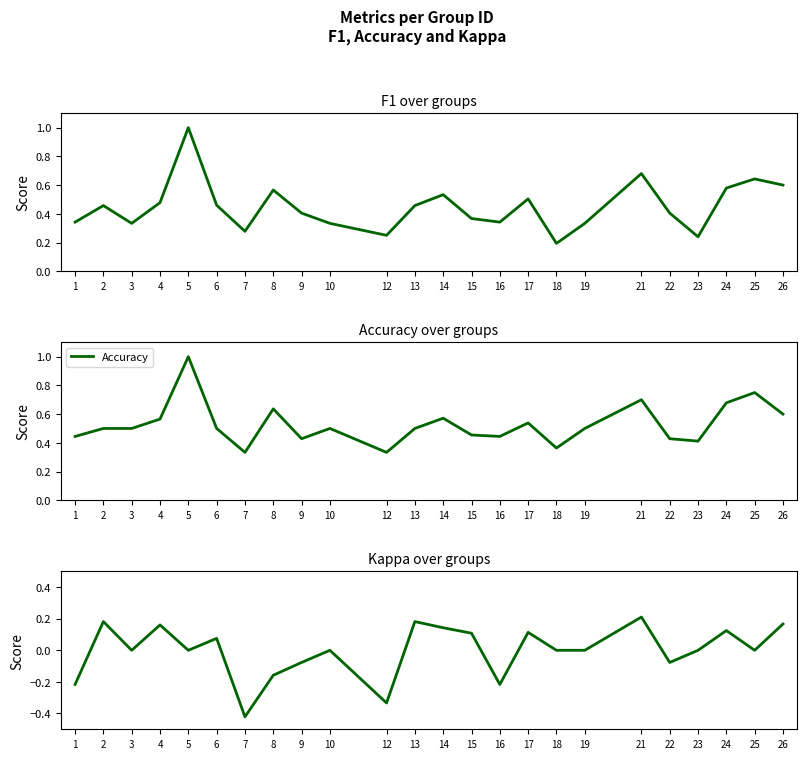

What is the spread (max minus min) of values at 1?

0.7